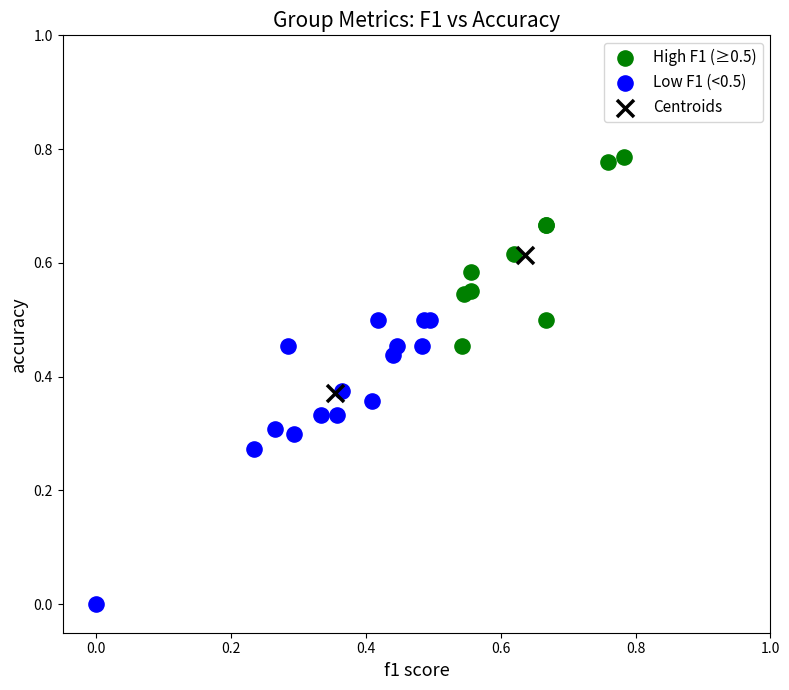

What are all the series names shown in the legend?

High F1 (≥0.5), Low F1 (<0.5), Centroids